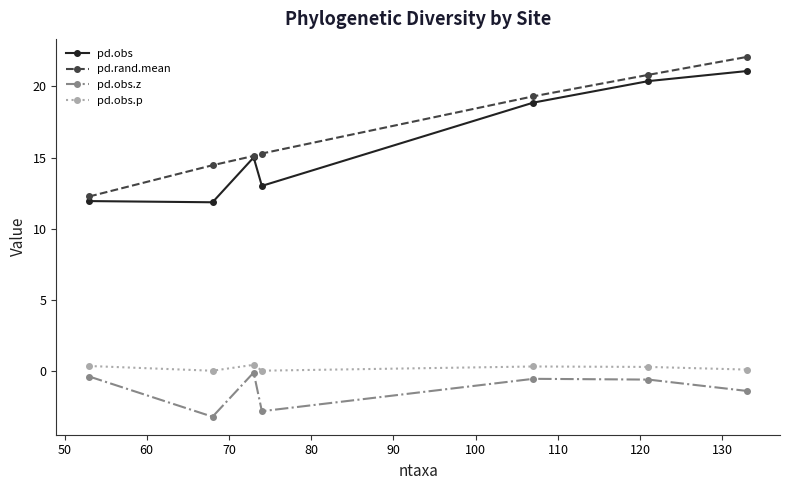

What is the maximum value shown in the chart?

22.1